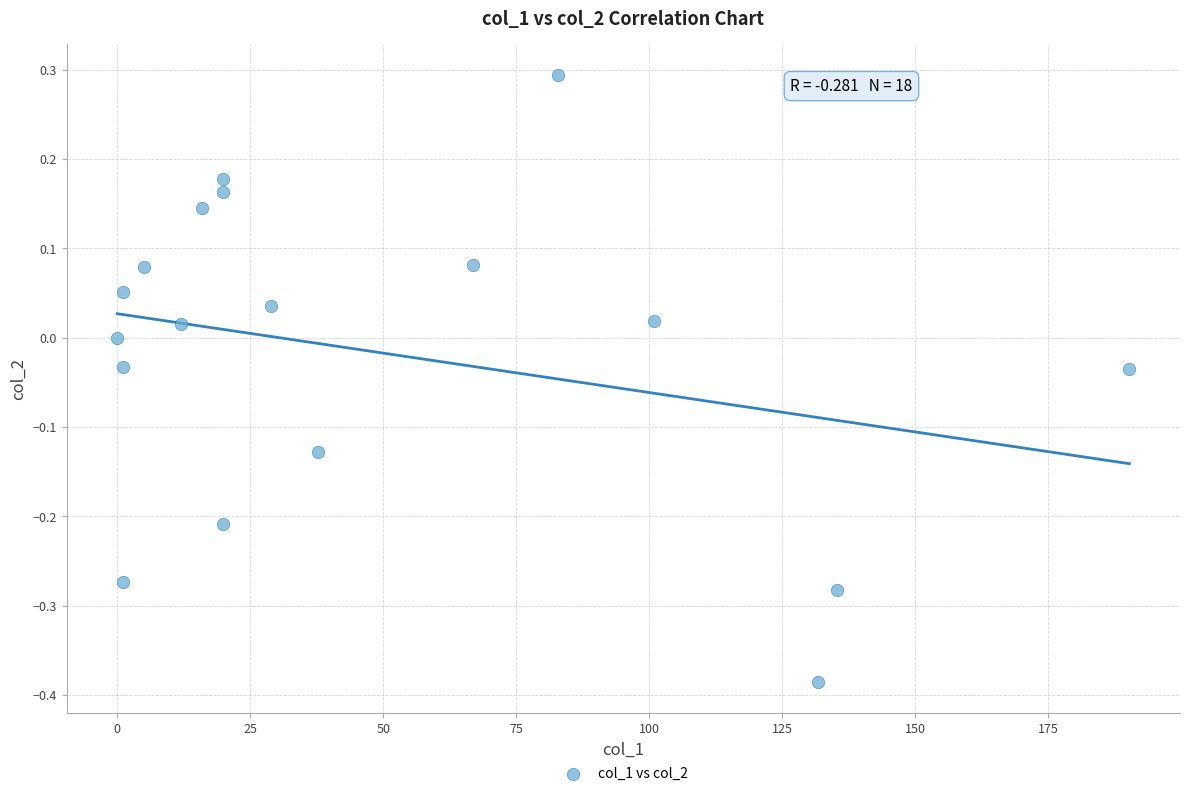

What is the range of X values (max minus min)?

190.3